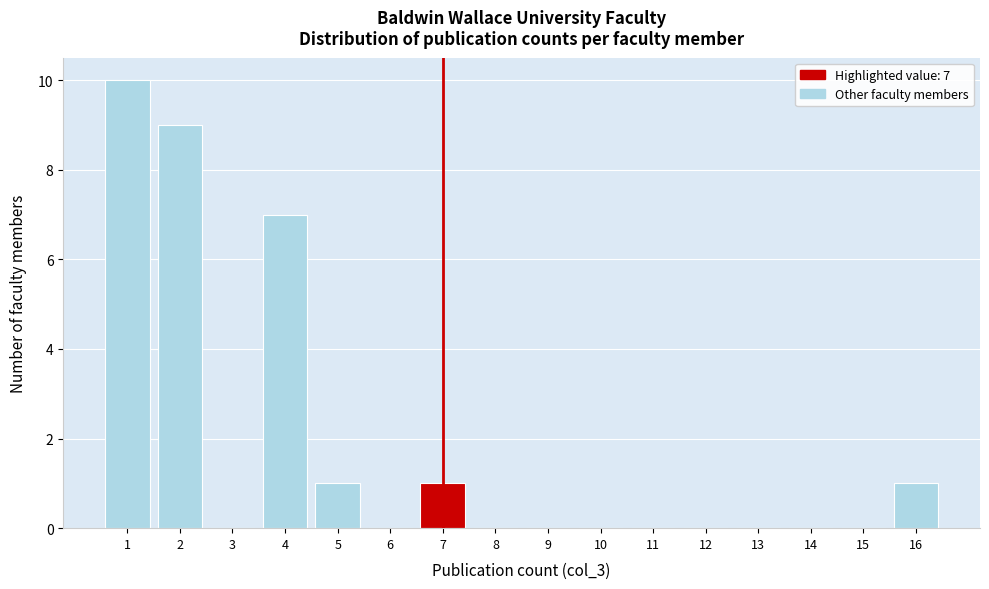

Over which range of the x-axis is the bar tallest?

0.5 to 1.5